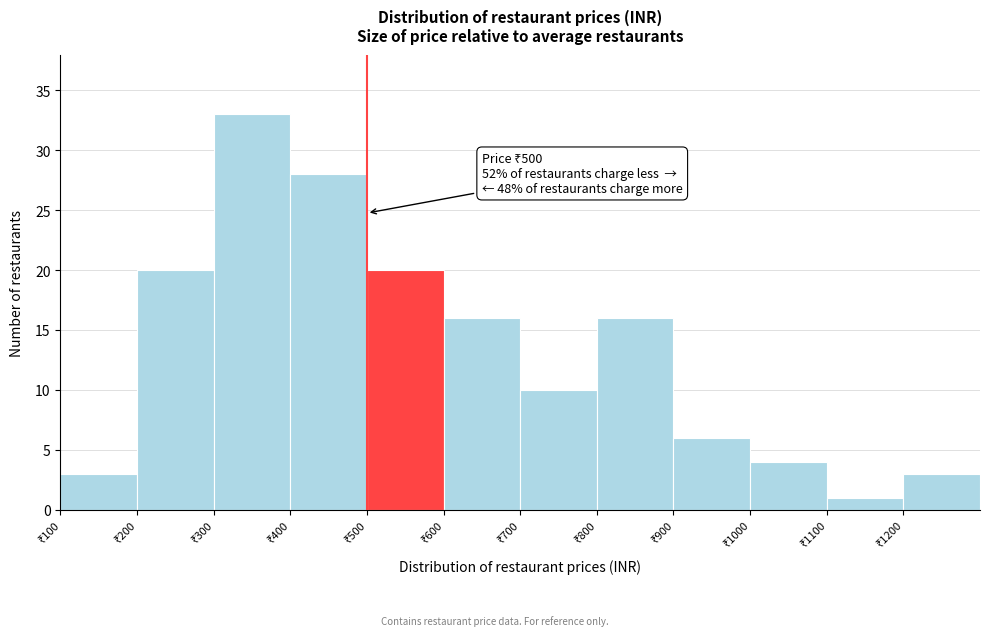

Over which range of the x-axis is the bar tallest?

300 to 400